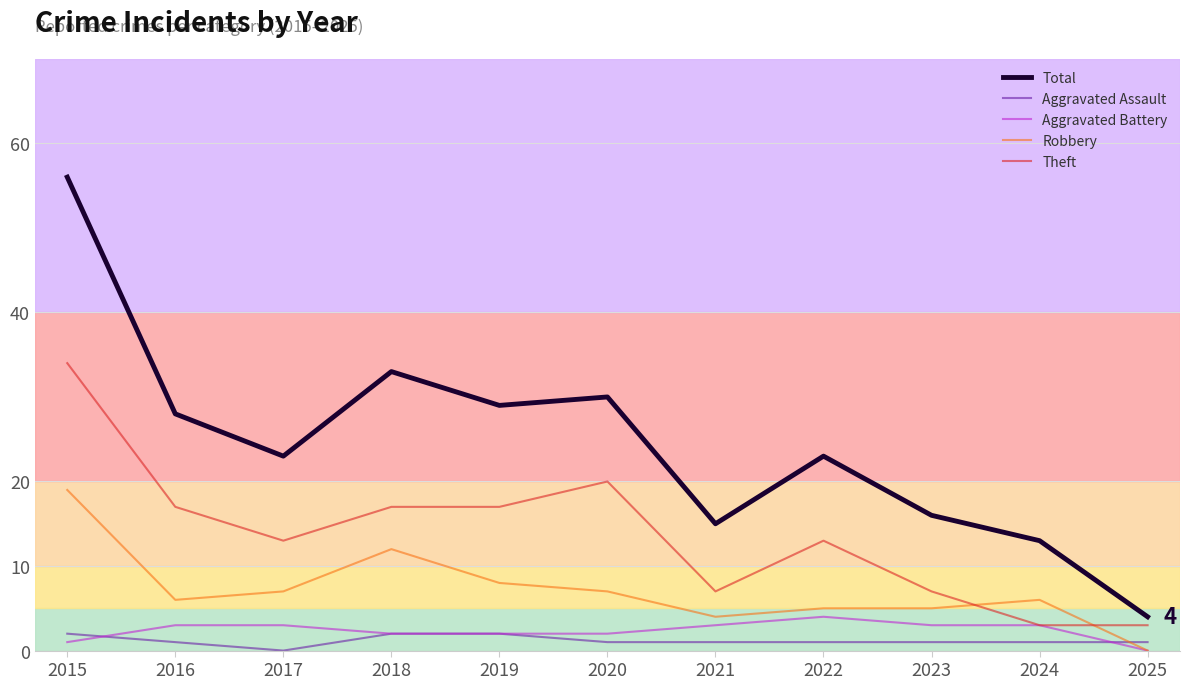

Reading left to right, extract all data points from this chart.

Total: 2015=56	2016=28	2017=23	2018=33	2019=29	2020=30	2021=15	2022=23	2023=16	2024=13	2025=4
Aggravated Assault: 2015=2	2016=1	2017=0	2018=2	2019=2	2020=1	2021=1	2022=1	2023=1	2024=1	2025=1
Aggravated Battery: 2015=1	2016=3	2017=3	2018=2	2019=2	2020=2	2021=3	2022=4	2023=3	2024=3	2025=0
Robbery: 2015=19	2016=6	2017=7	2018=12	2019=8	2020=7	2021=4	2022=5	2023=5	2024=6	2025=0
Theft: 2015=34	2016=17	2017=13	2018=17	2019=17	2020=20	2021=7	2022=13	2023=7	2024=3	2025=3